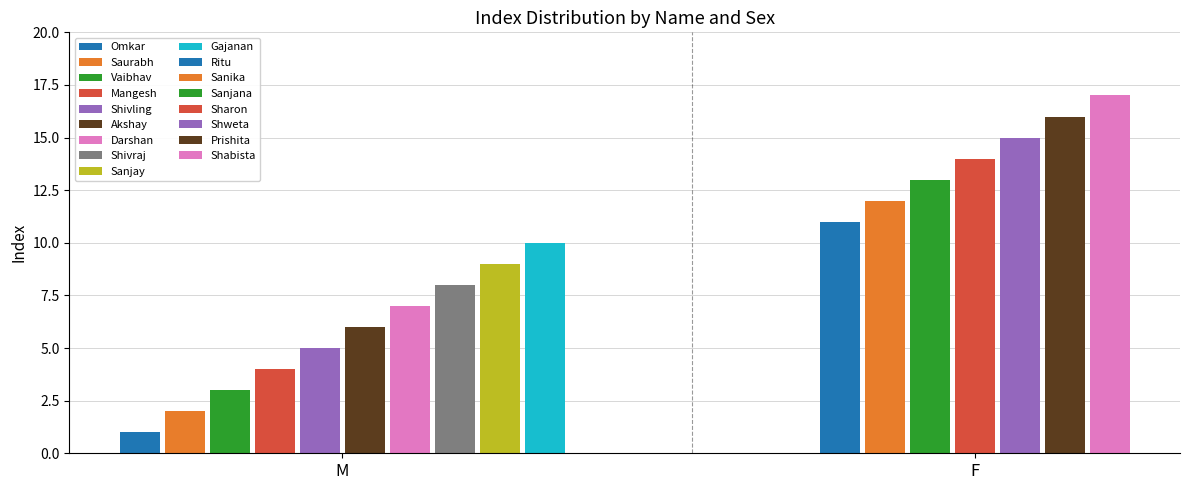

What is the sum of the Male values at 9 and 6?

17